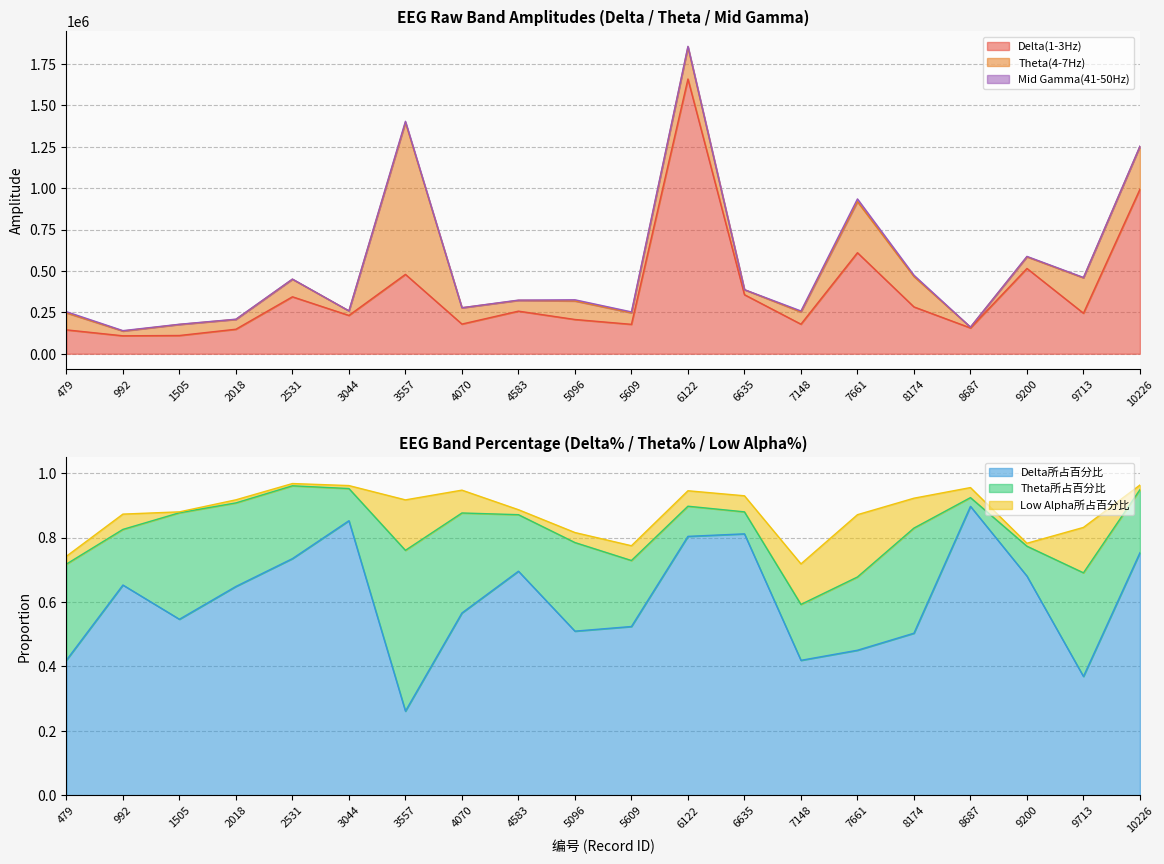

The Low Alpha所占百分比 series shows 0.0 at 9200. True or false?

True